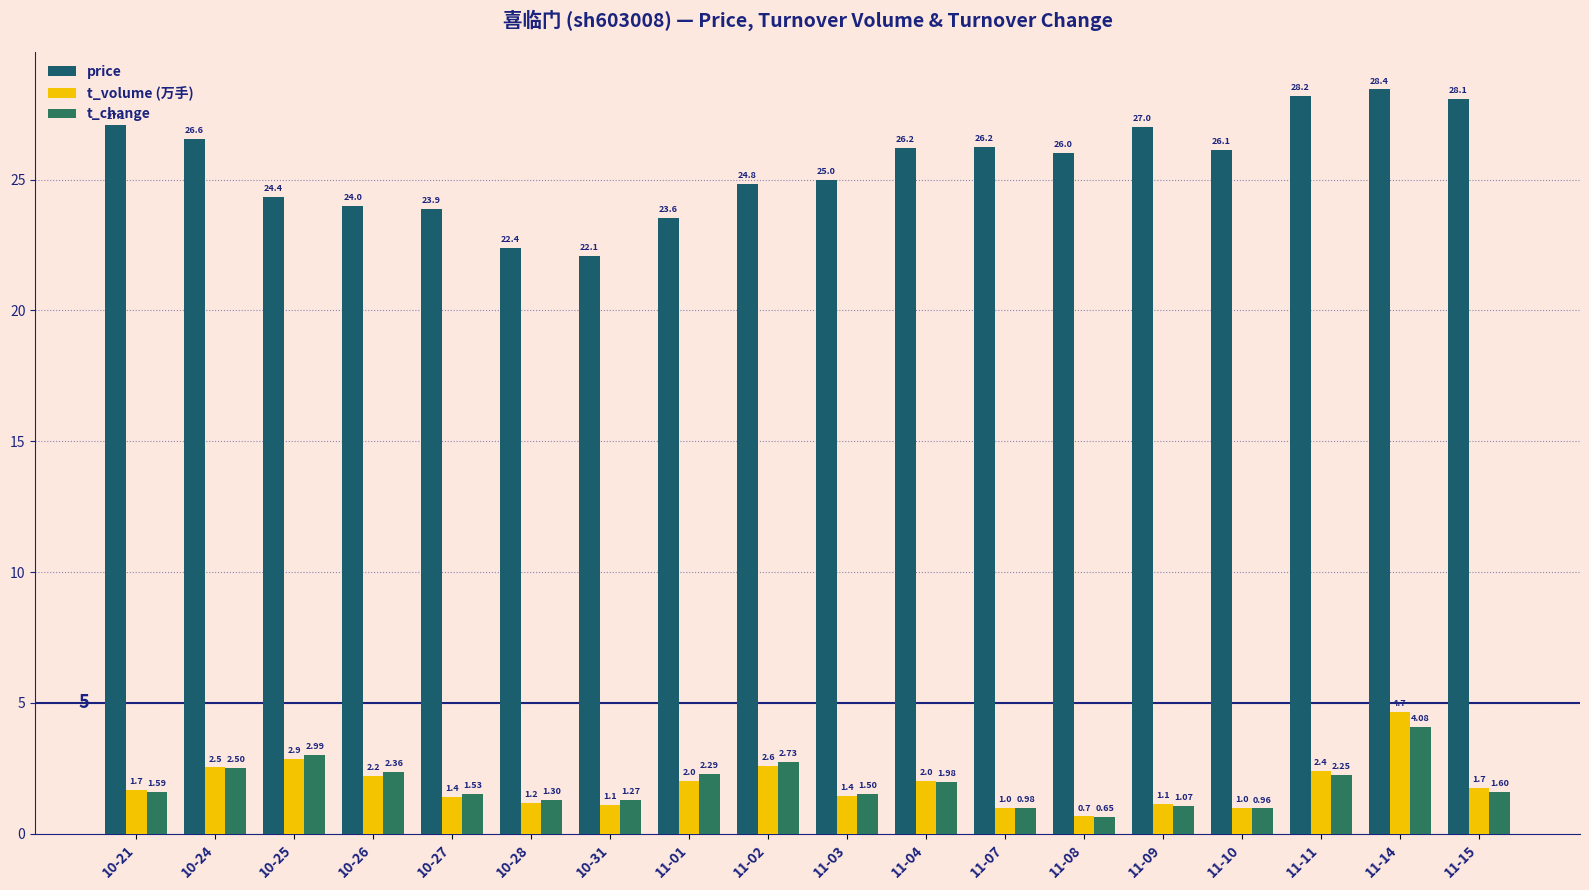

How many groups of bars are there?

18